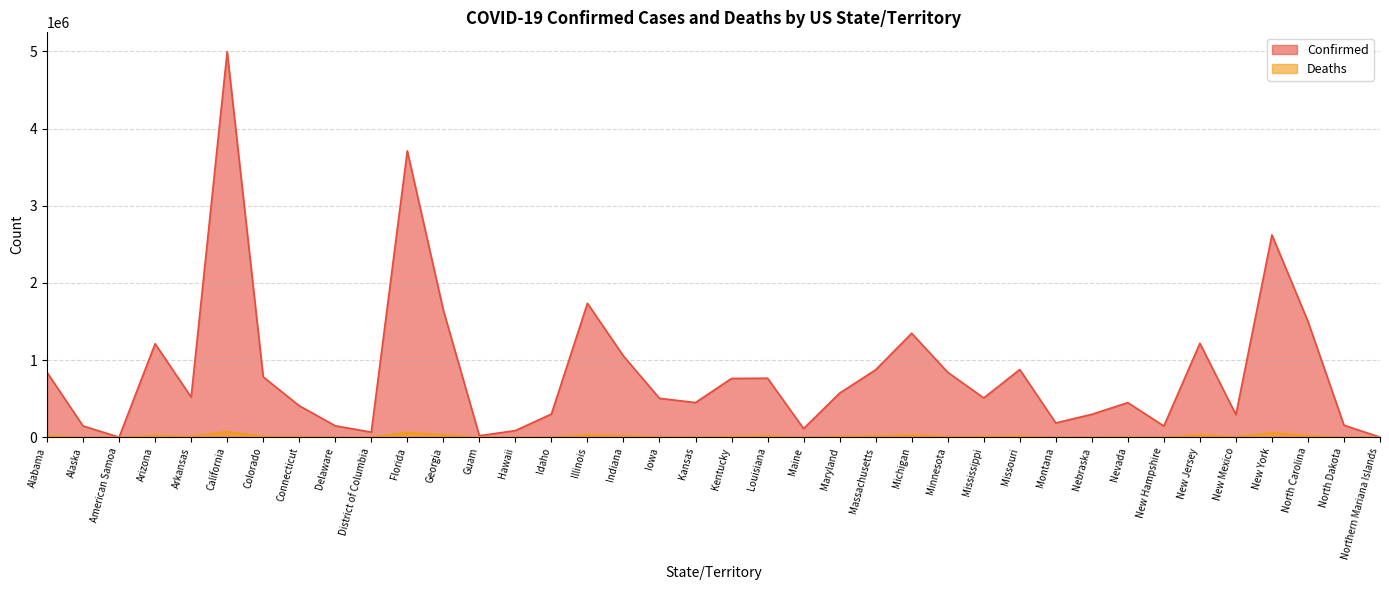

True or false: Deaths and Confirmed intersect in this chart.

False